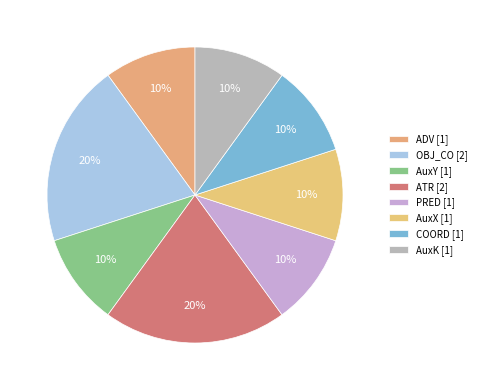

To the nearest percent, what portion does AuxX represent?

10%